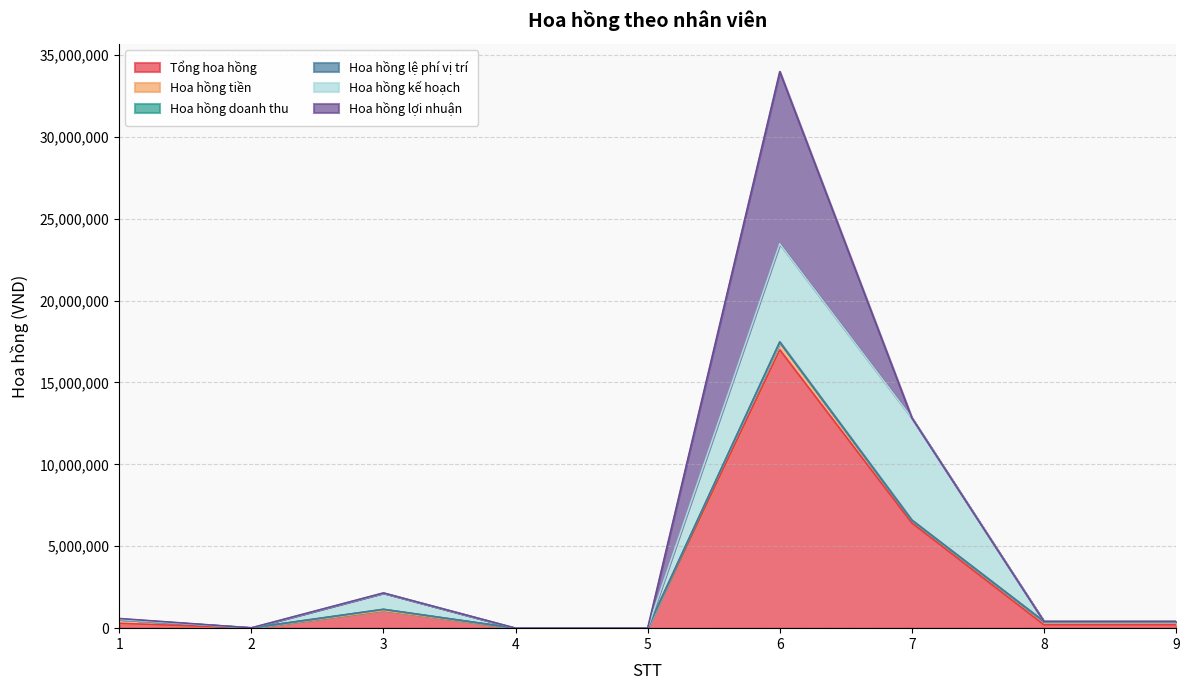

At which category does the chart reach its peak across all series?

6